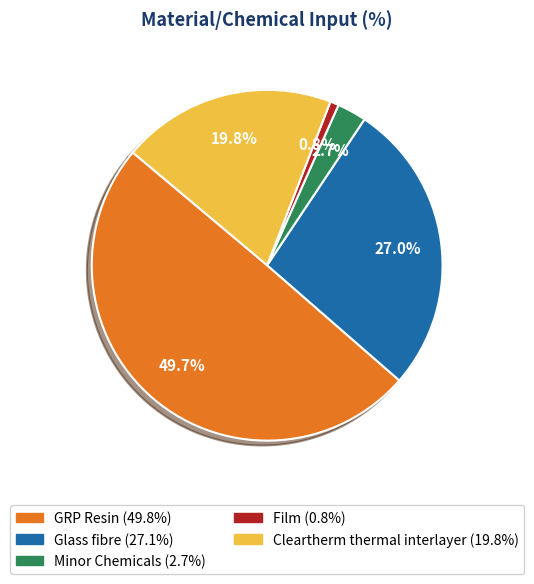

What is the largest slice in the pie chart?

GRP Resin